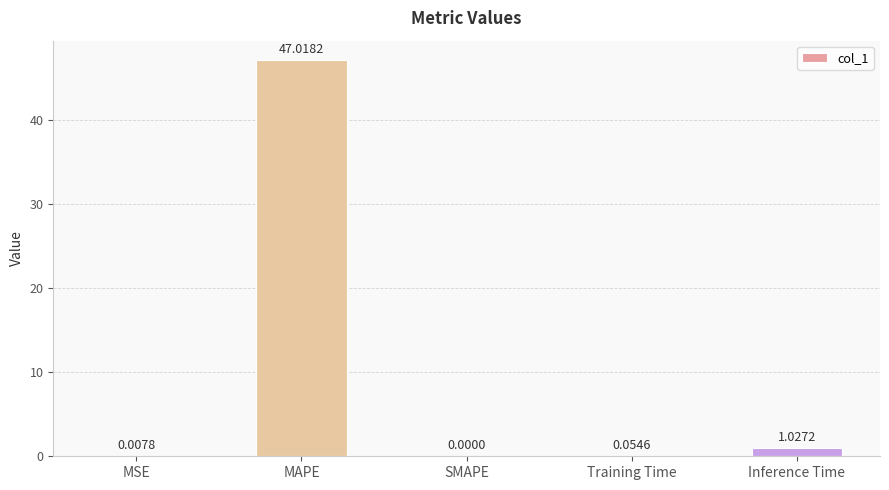

At which category does the chart reach its peak across all series?

MAPE